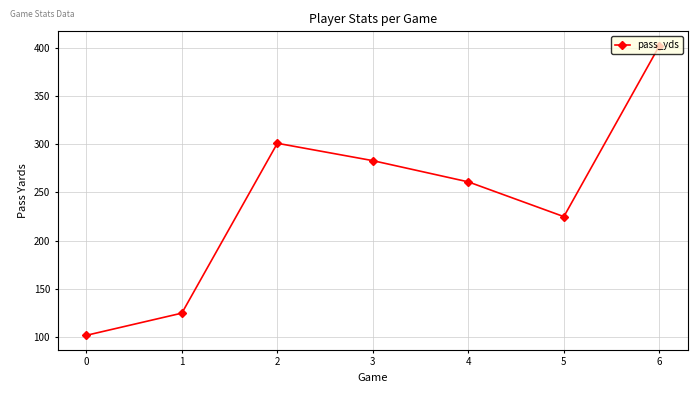

True or false: the data has more than 1 interior local peaks.

False